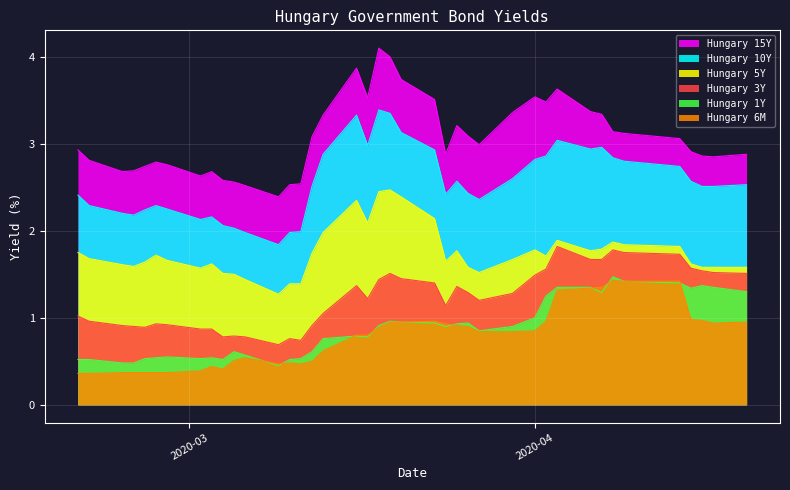

What is the value of the Hungary 6M point at the 32nd from the left?

1.3